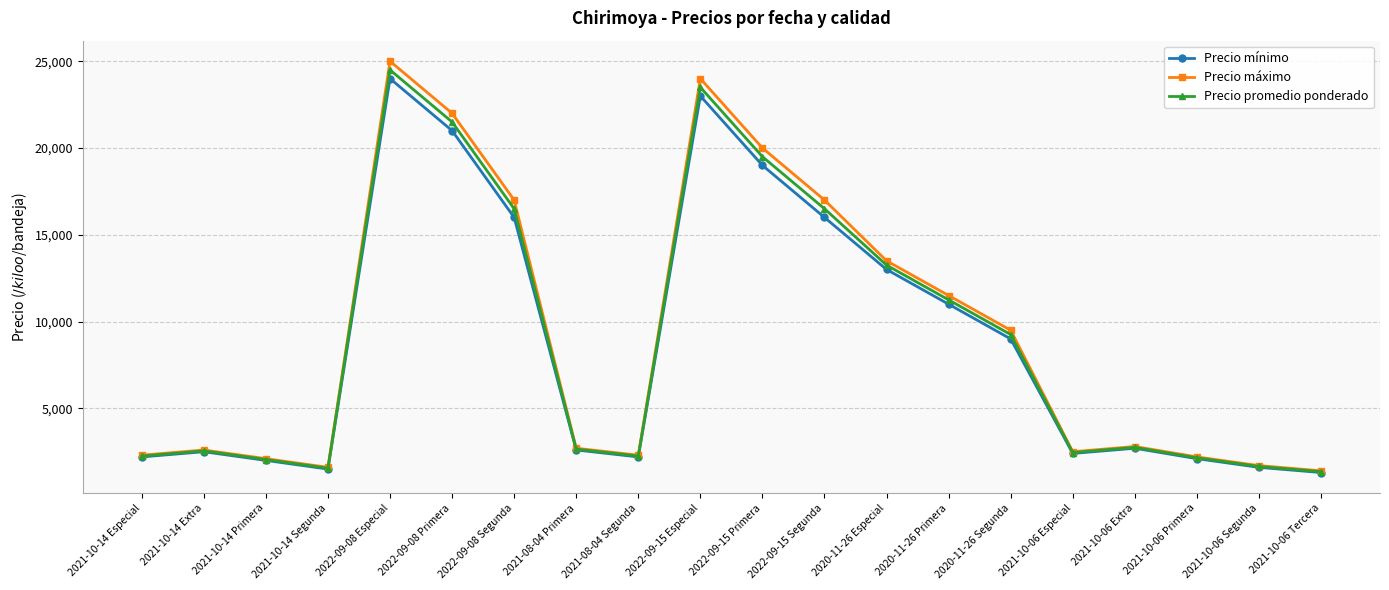

Which series changed the most between 2020-11-26 Primera and 2021-10-06 Especial?

Precio máximo